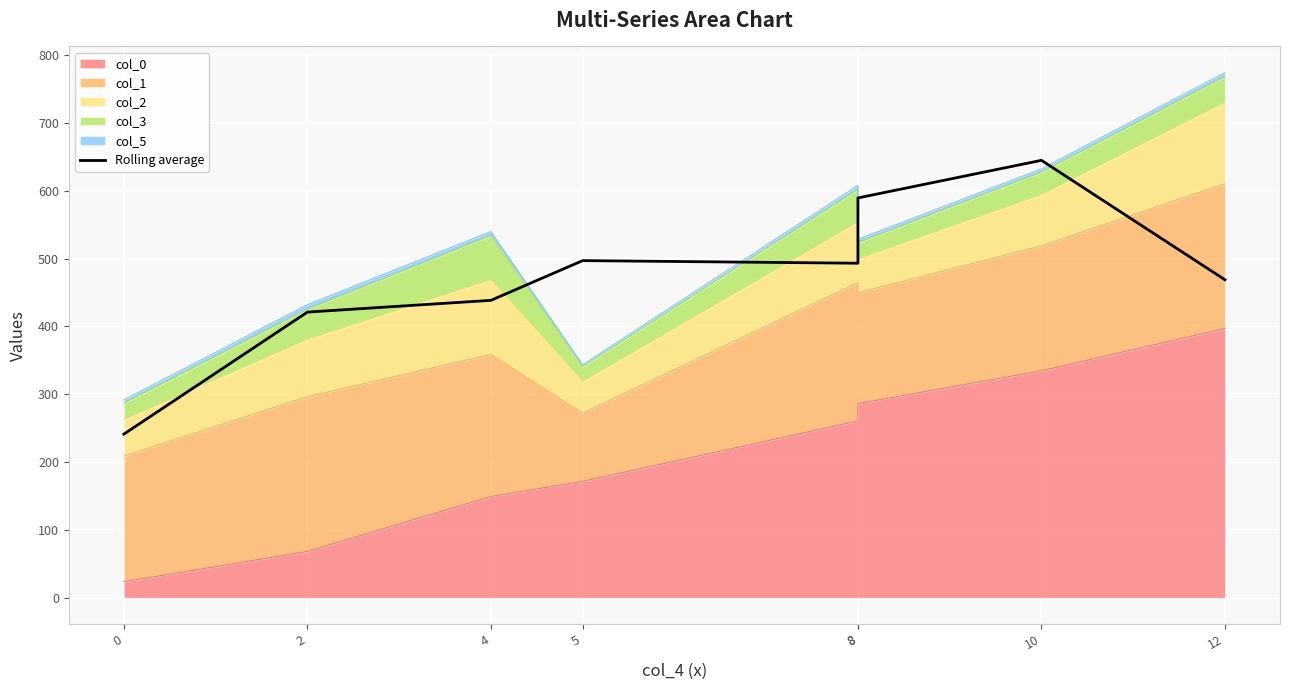

At which category does the data reach its first local valley?

8